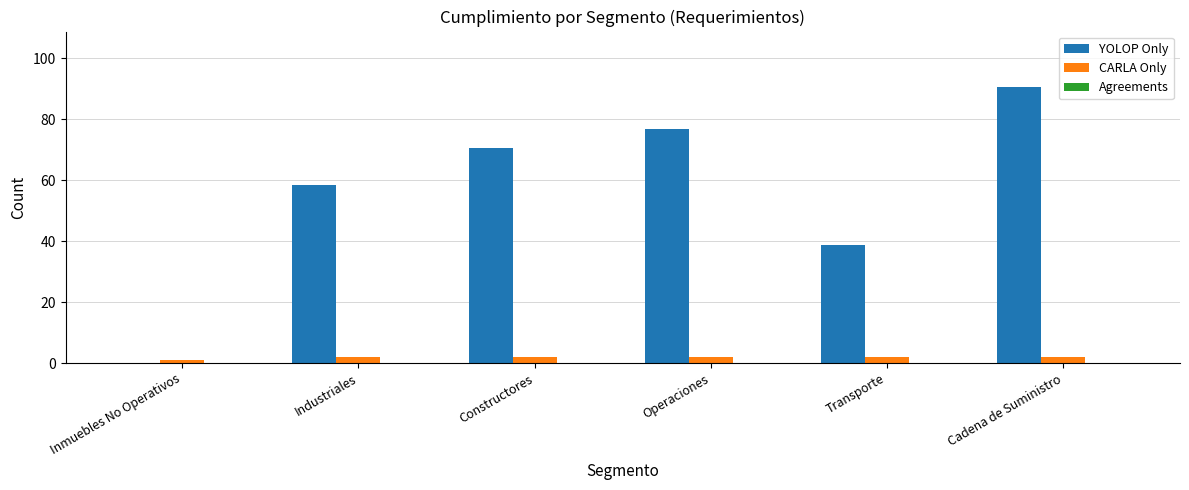

Which series has the largest total across all categories?

YOLOP Only